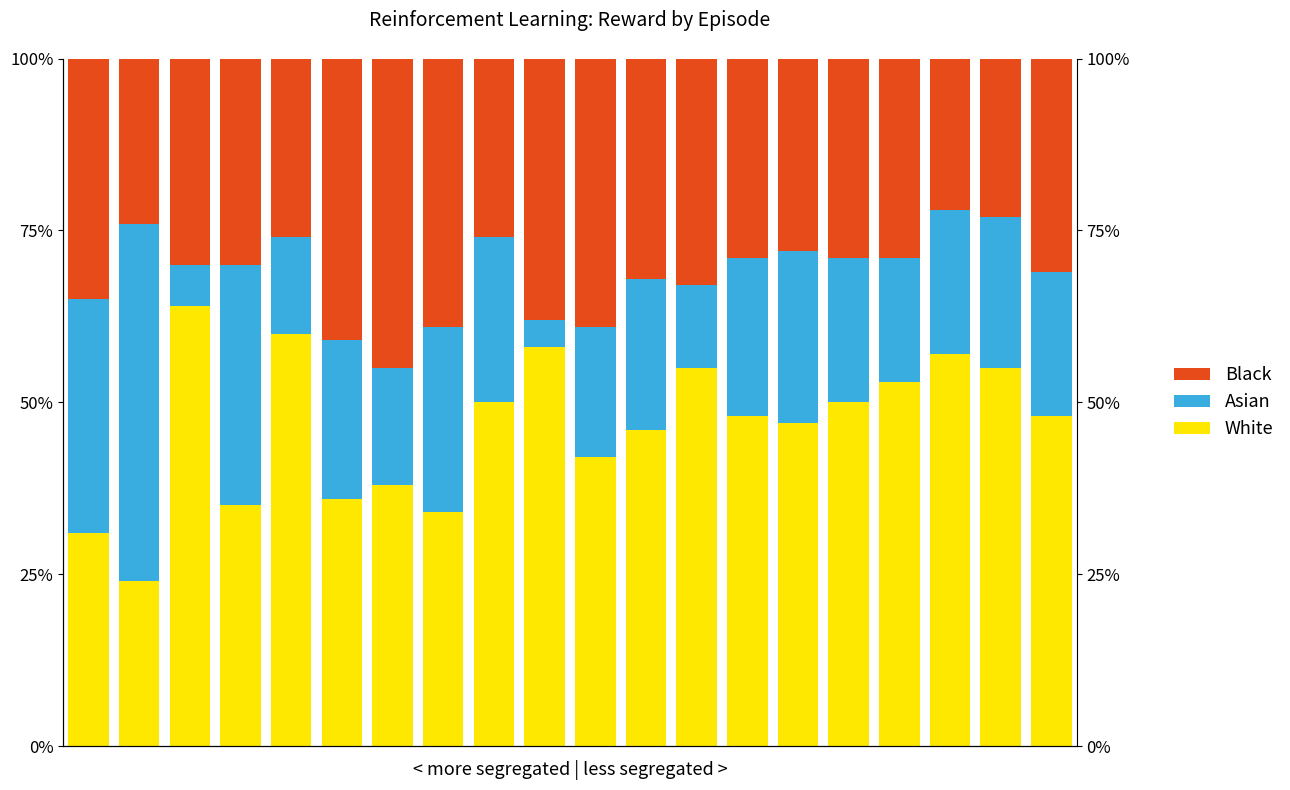

Rank the series by their maximum value, from highest to lowest.

White, Asian, Black